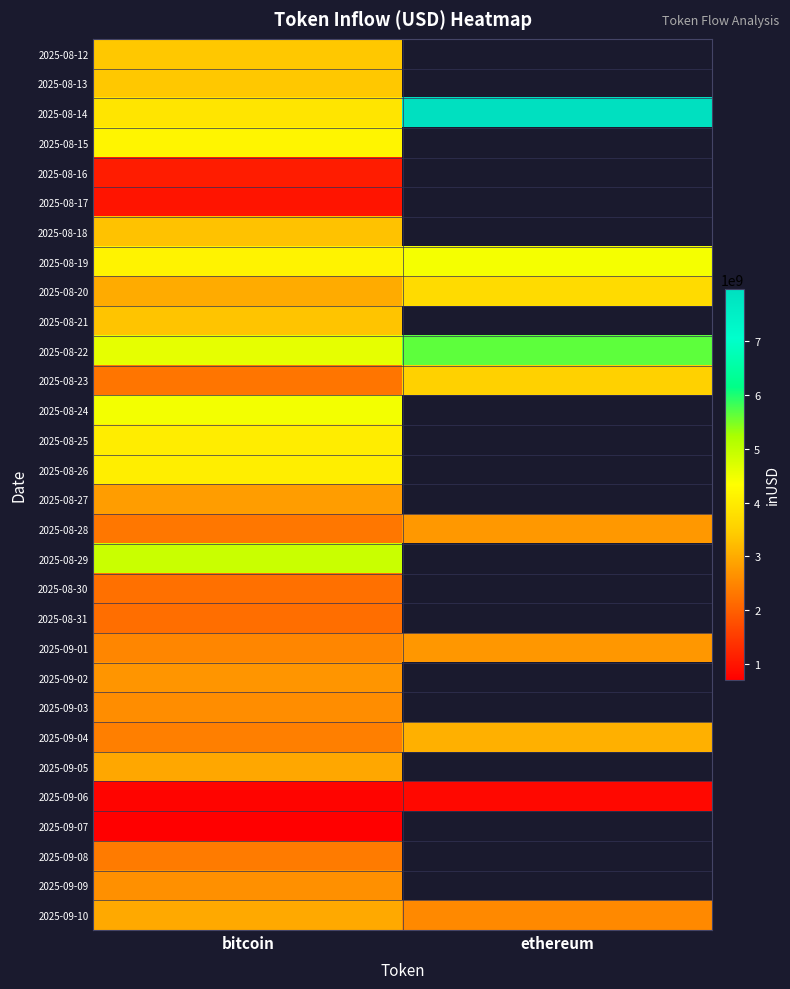

Which has a higher value, bitcoin or ethereum?

ethereum